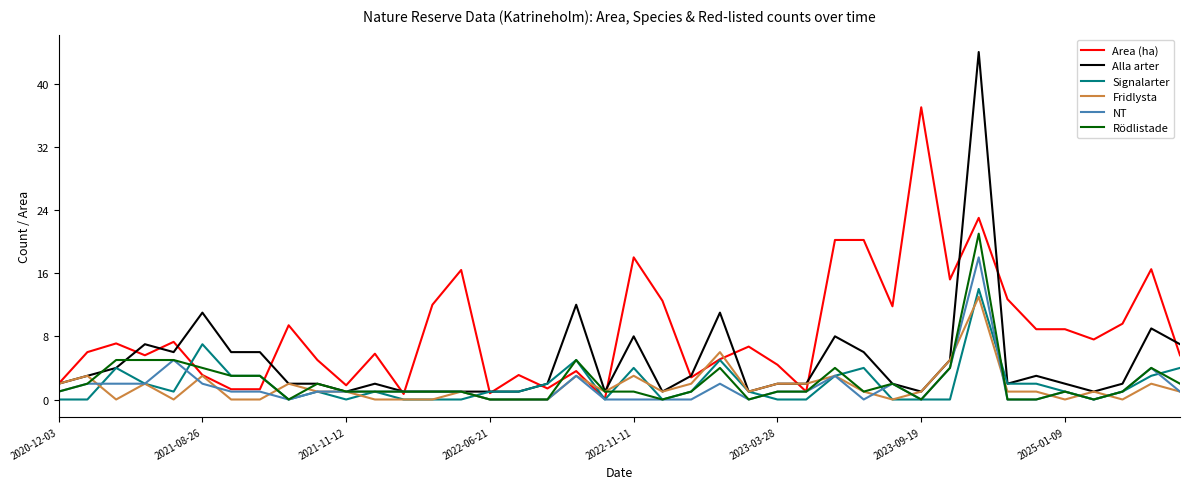

Which series has the widest spread of values?

Alla arter